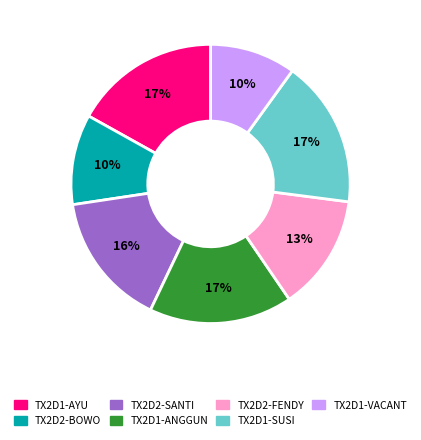

To the nearest percent, what is the average slice percentage?

14%